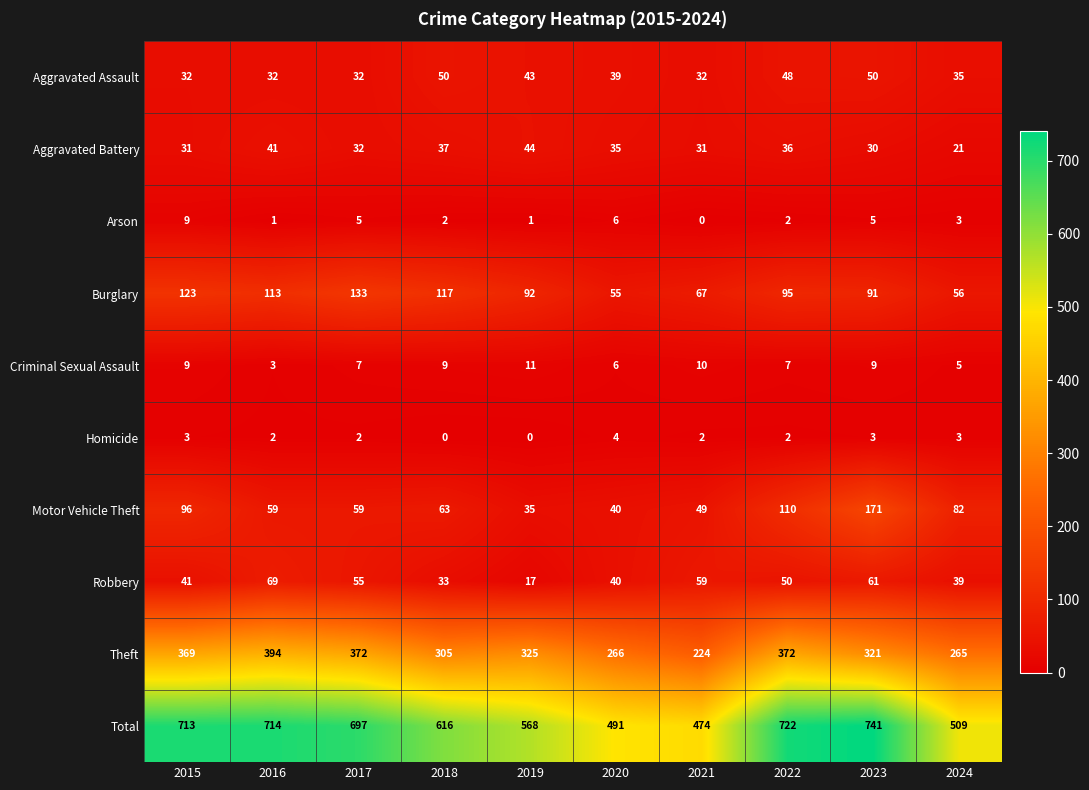

The Criminal Sexual Assault series shows 3 at 2024. True or false?

False